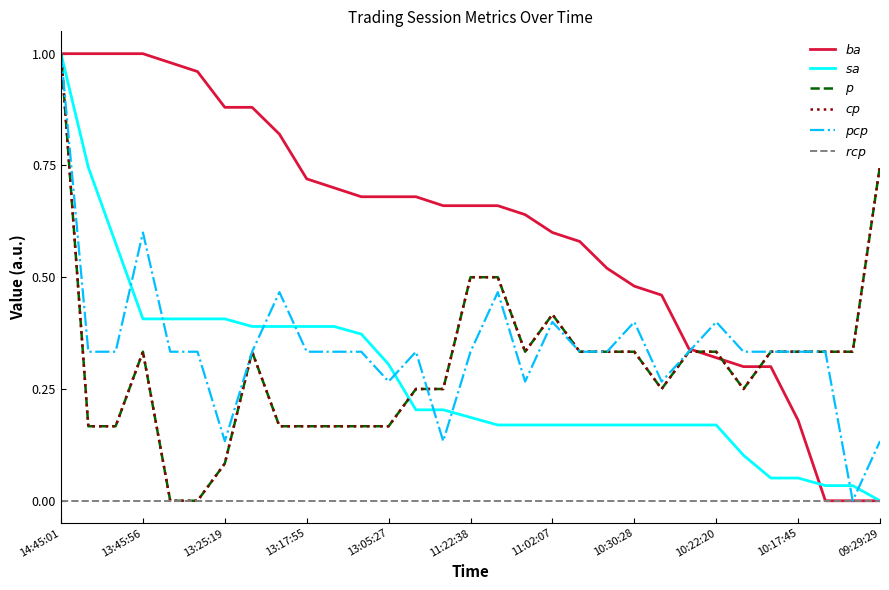

Which category has the highest value across all series?

14:45:01